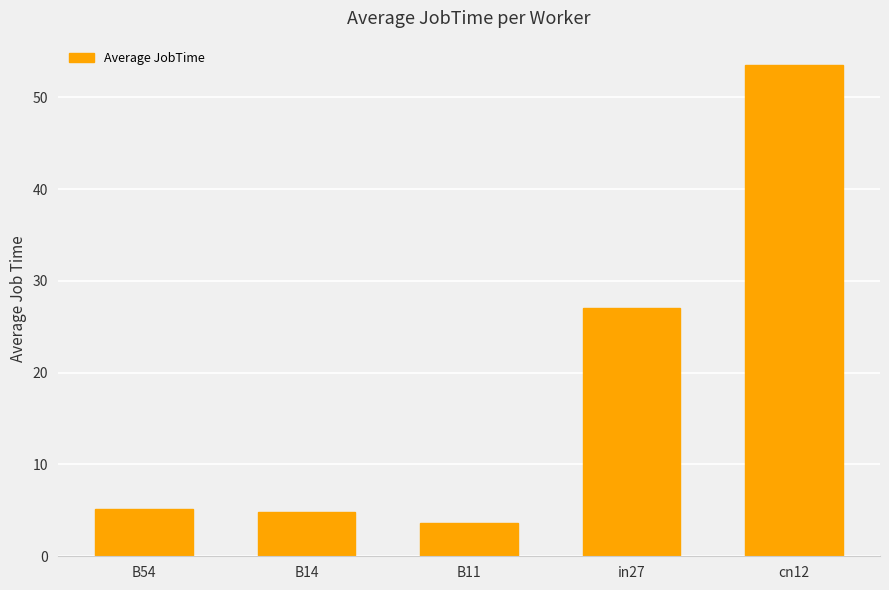

Between B54 and in27, which is larger?

in27